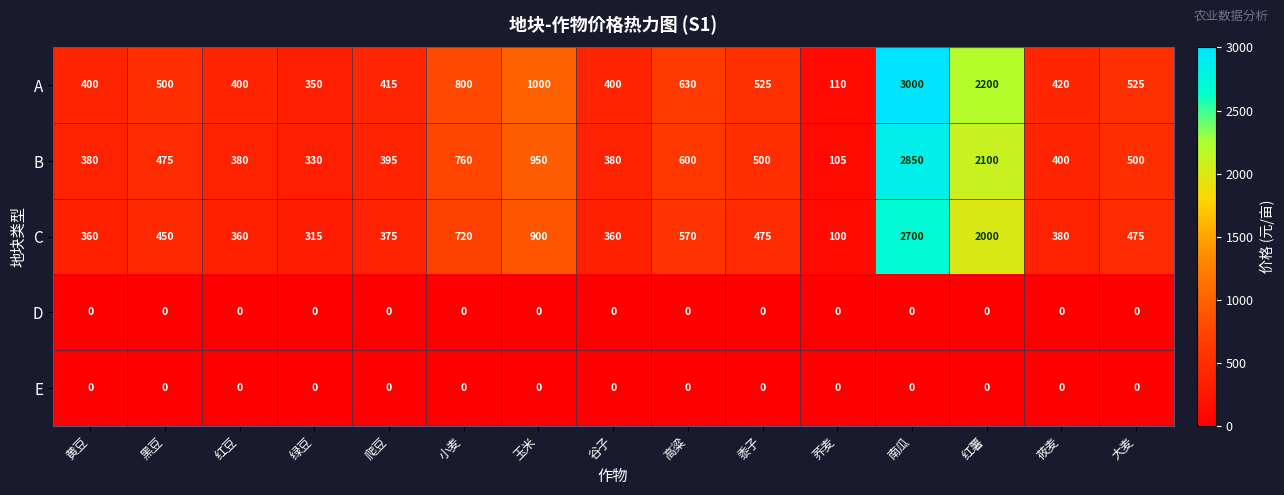

Where is A nearest to the value 1555?

玉米